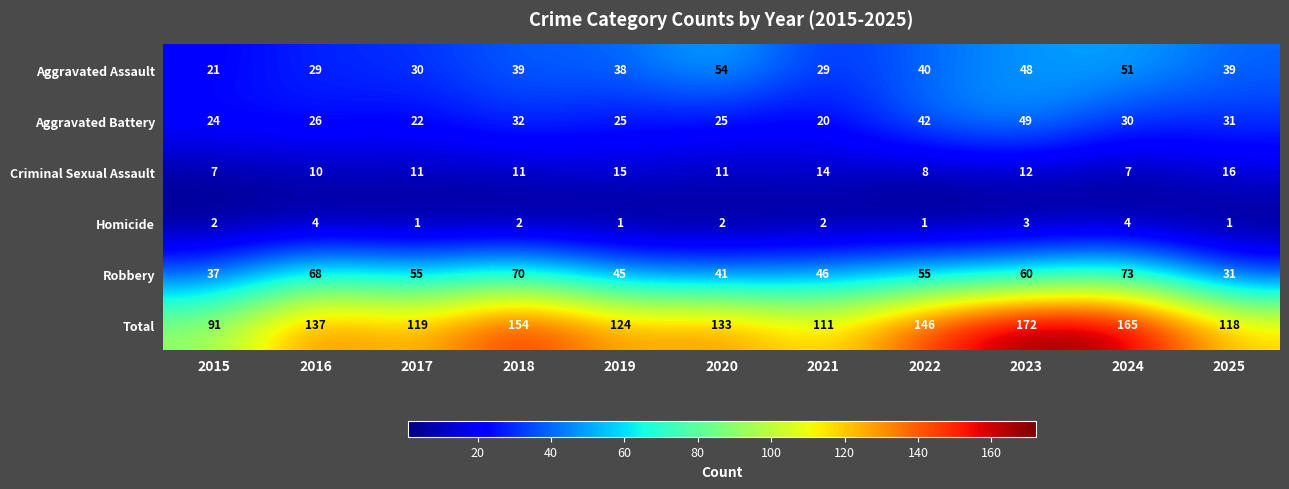

What is the difference between the maximum and minimum values in the Aggravated Battery series?

29